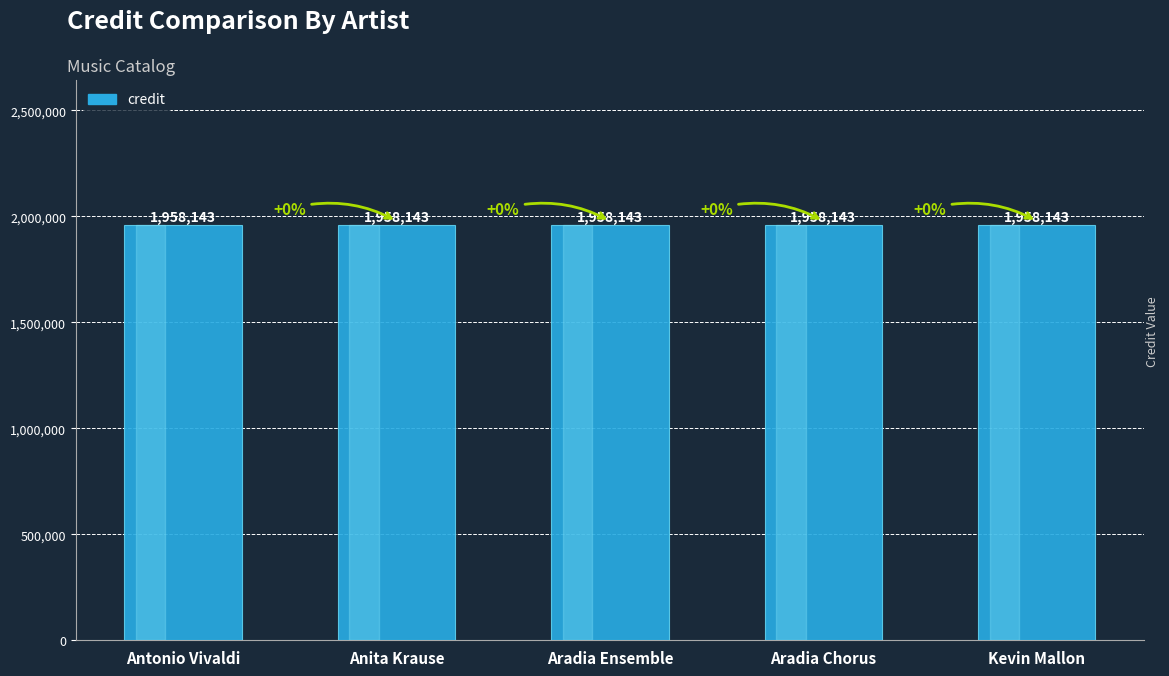

How many data points does each series have?

5